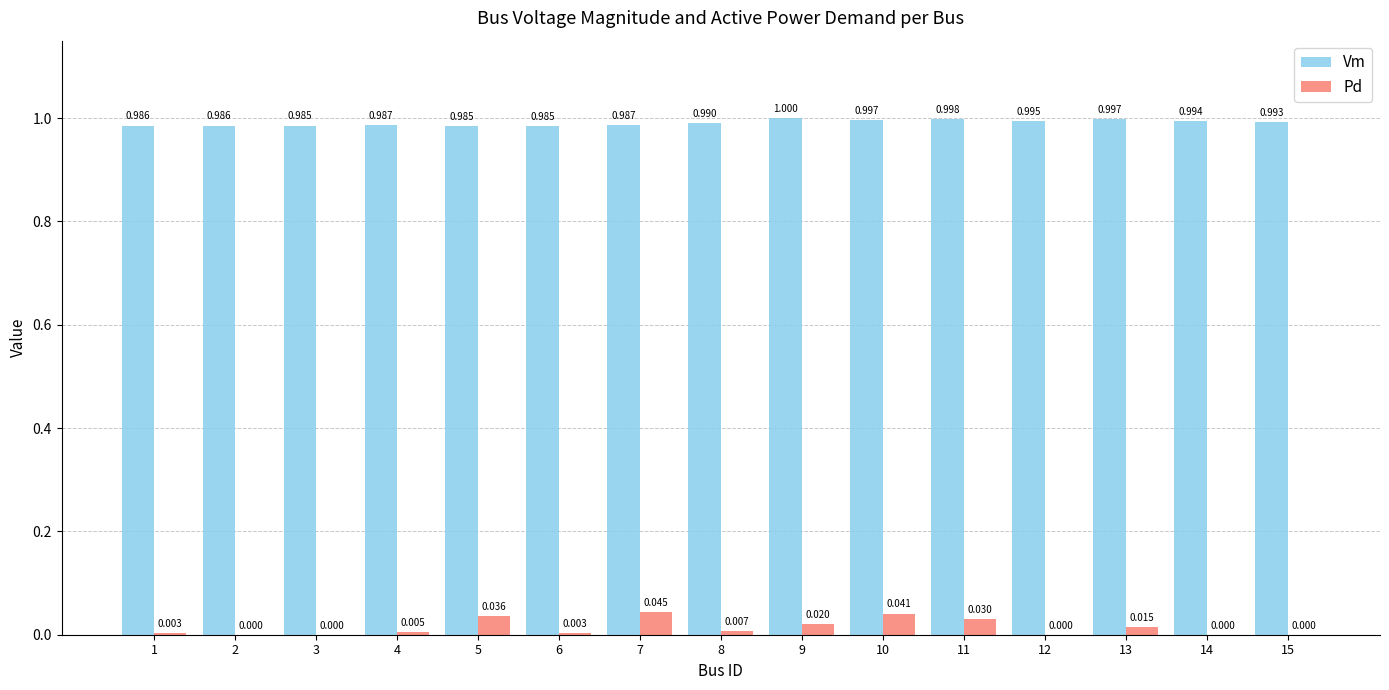

Is the value of Pd at 7 greater than the value of Vm at 5?

No